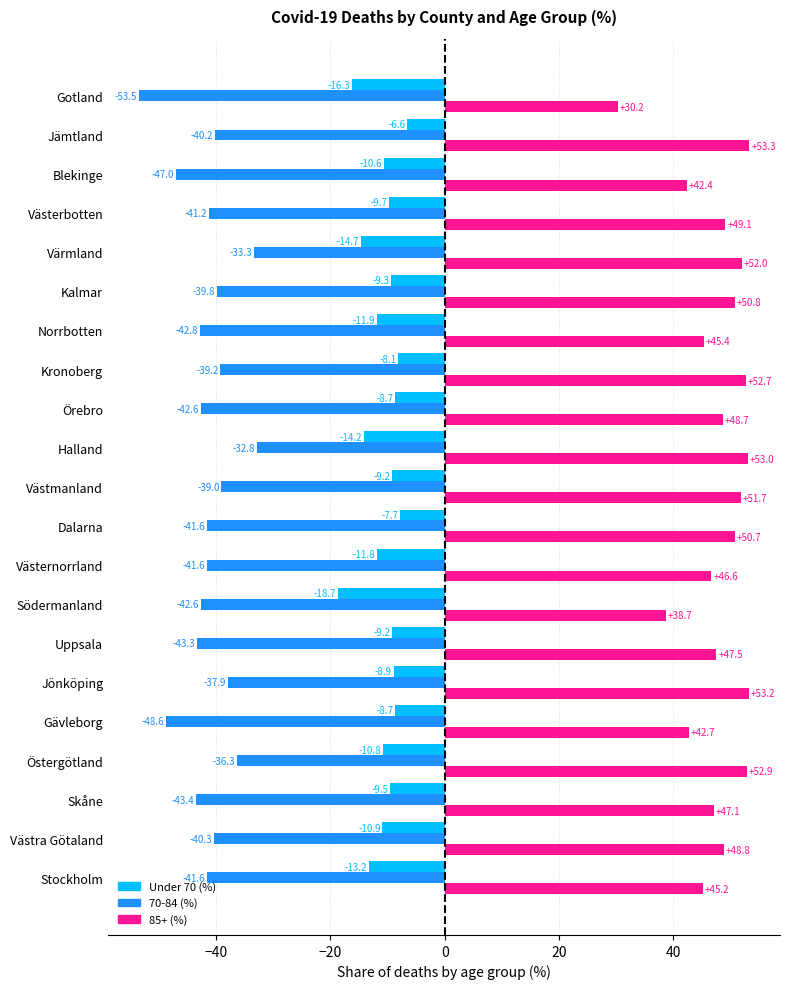

Which label corresponds to the largest value in the chart?

Jämtland